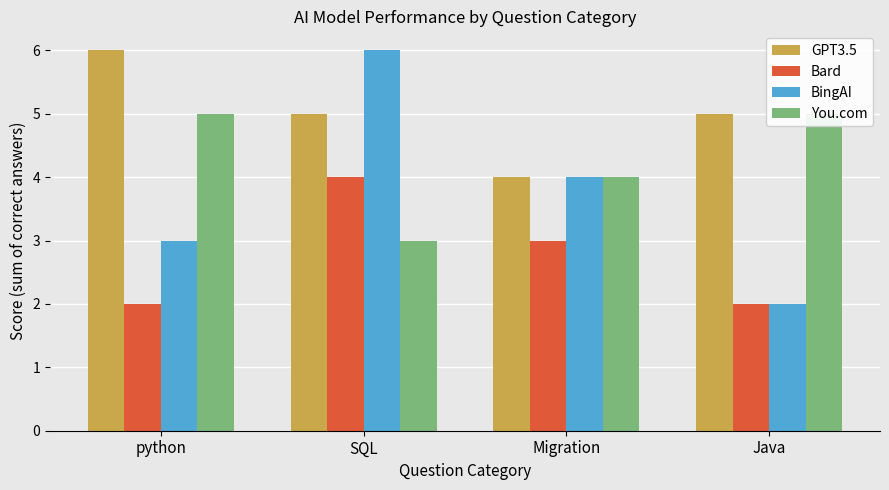

What is the label of the 3rd bar from the left?

Migration